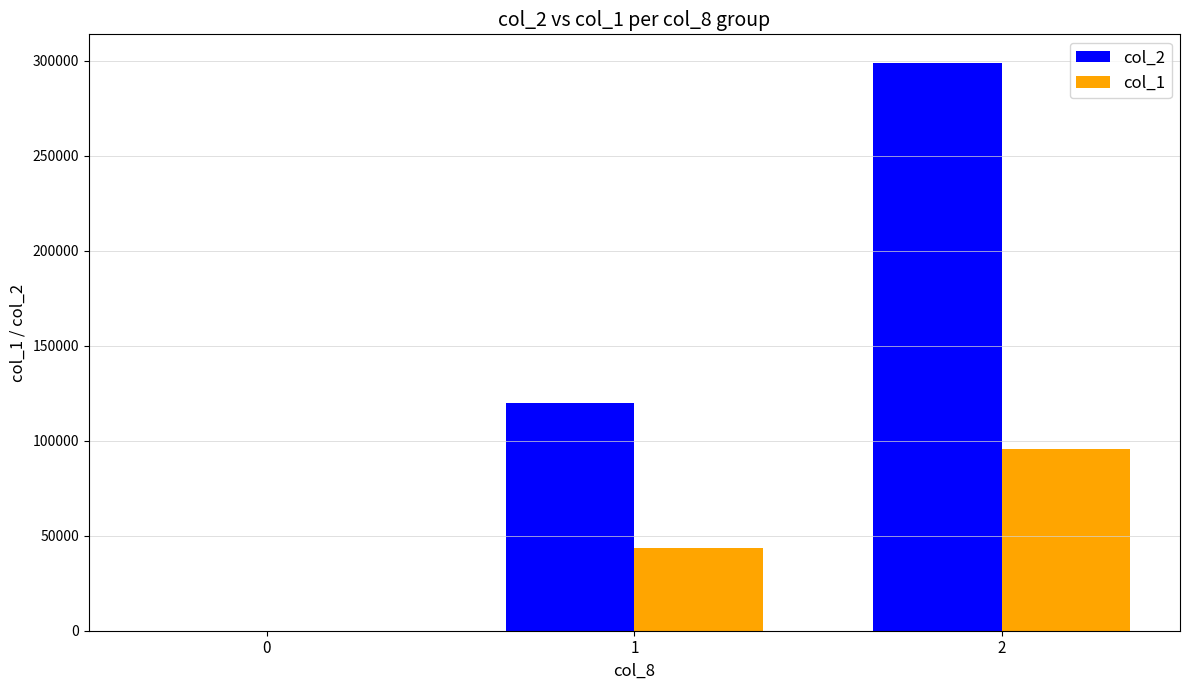

Reading right to left, transcribe all the data shown in this chart.

col_2: 299000	120000	0
col_1: 95730	43800	0